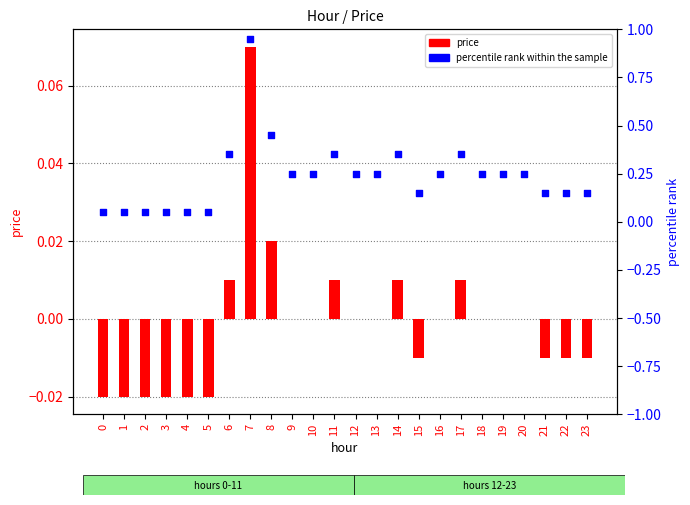

Is the value of percentile rank within the sample at 4 greater than the value of price at 19?

Yes